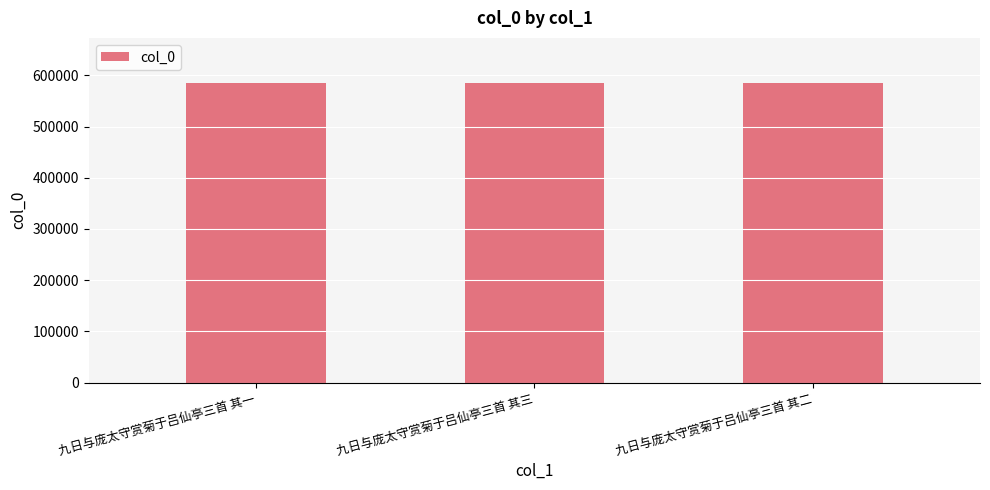

Is it true that the value at 九日与庞太守赏菊于吕仙亭三首 其三 is 369529?

False